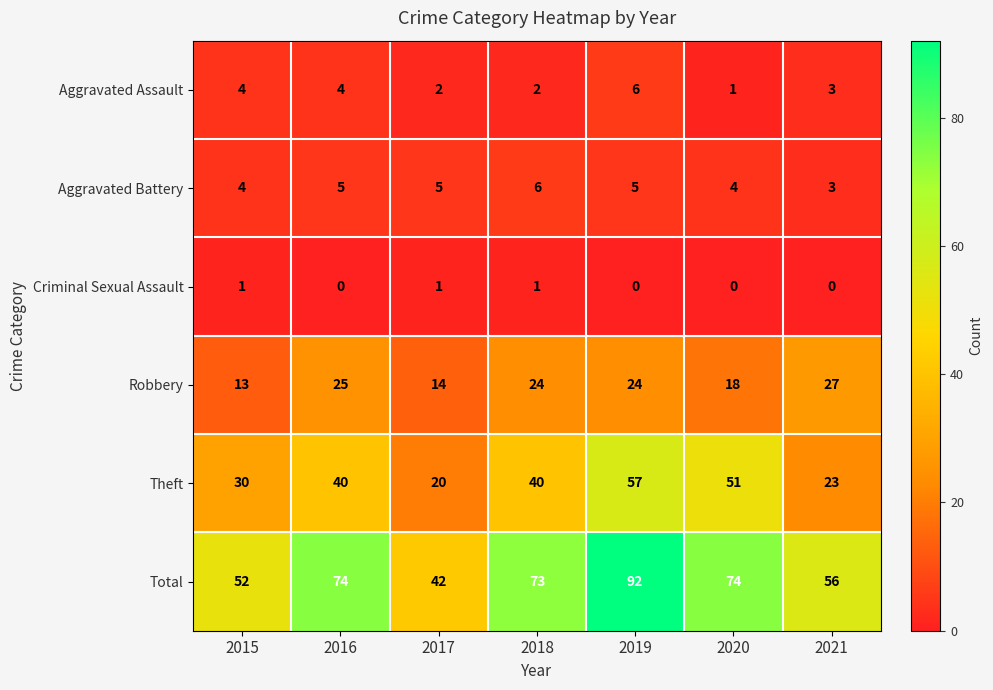

What is the total value across all series at 2016?

148